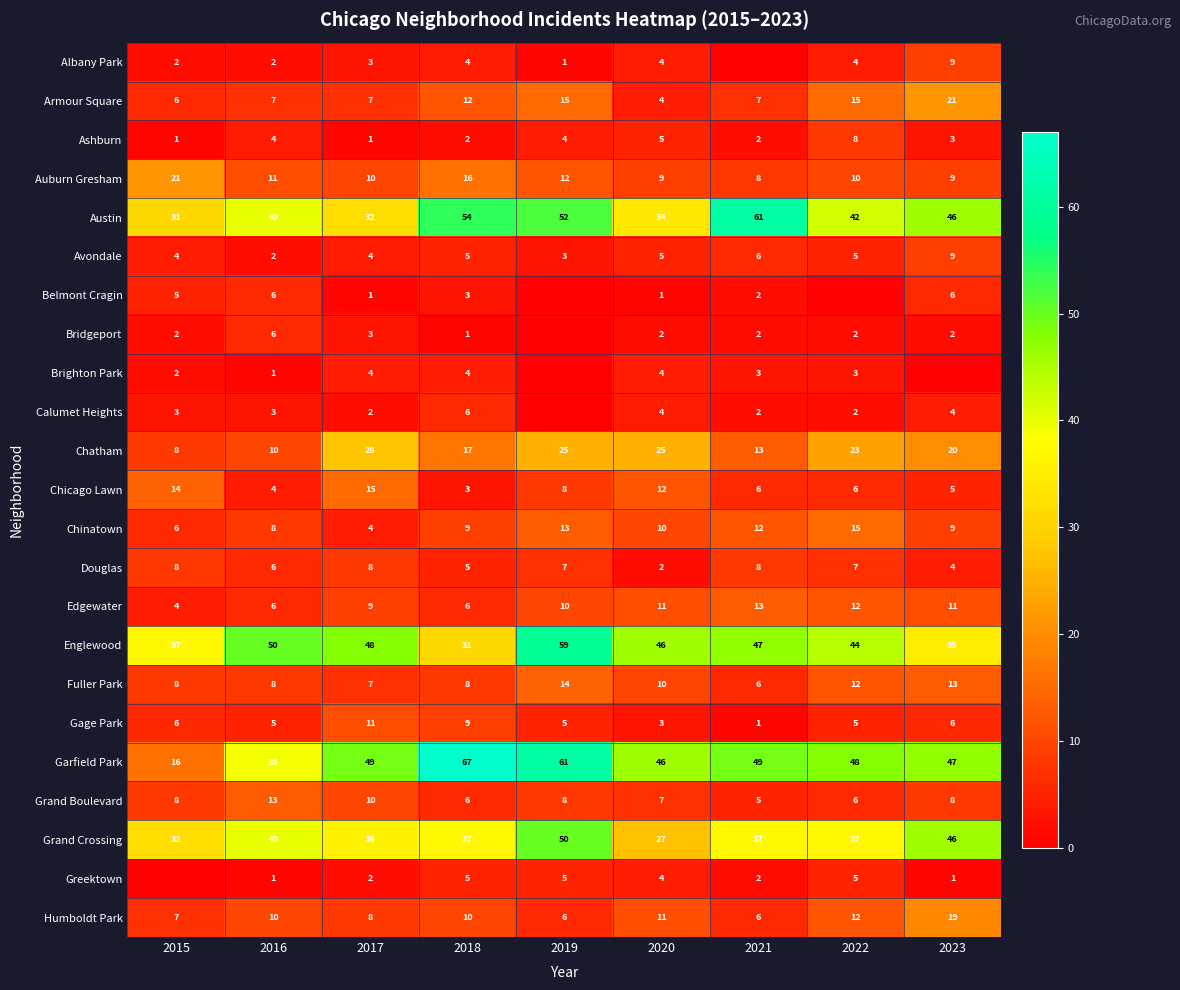

Count the number of data series in this chart.

23